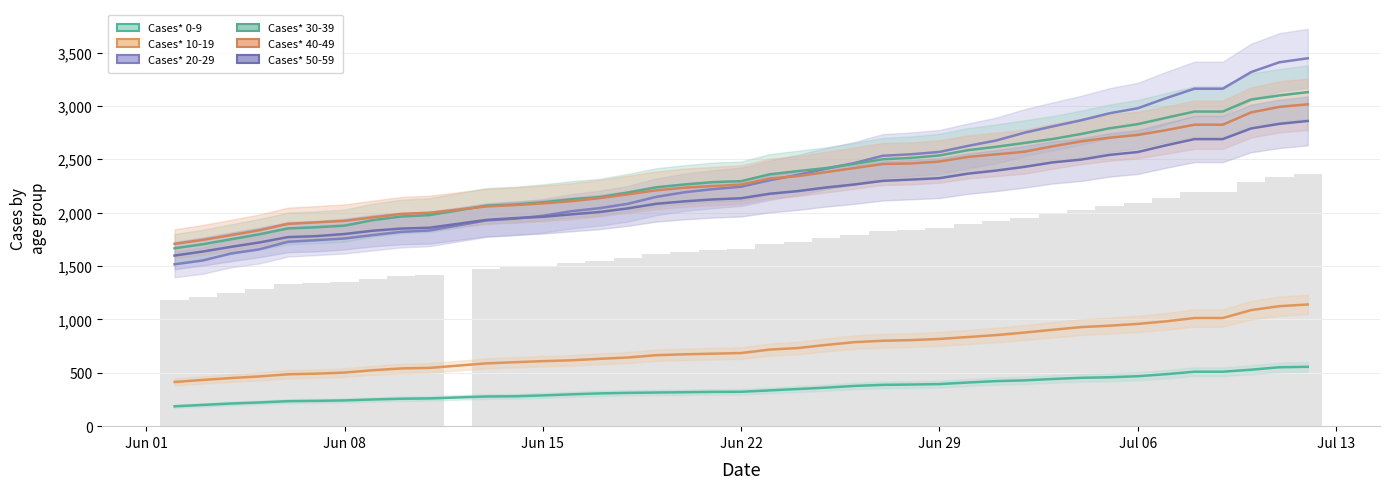

Which has a higher value, 06/05/2020 or 07/01/2020?

07/01/2020